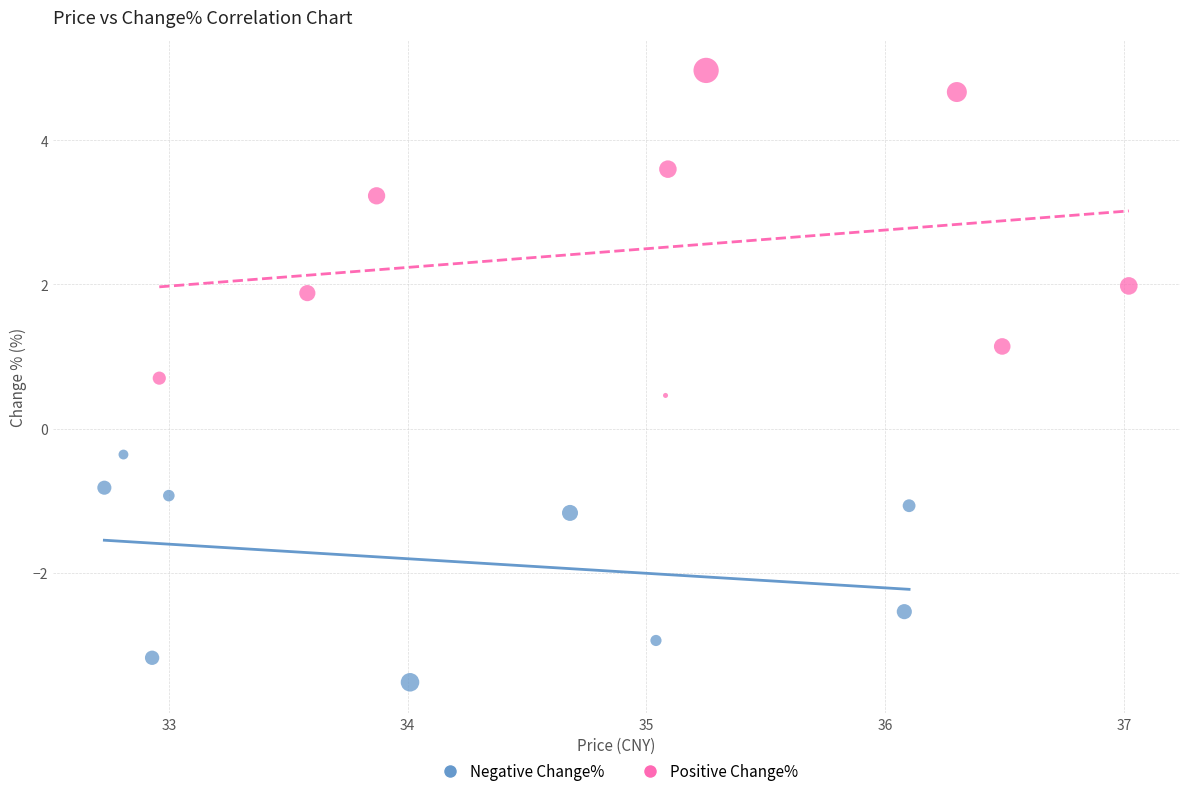

Which series reaches the maximum Y coordinate?

Positive Change%